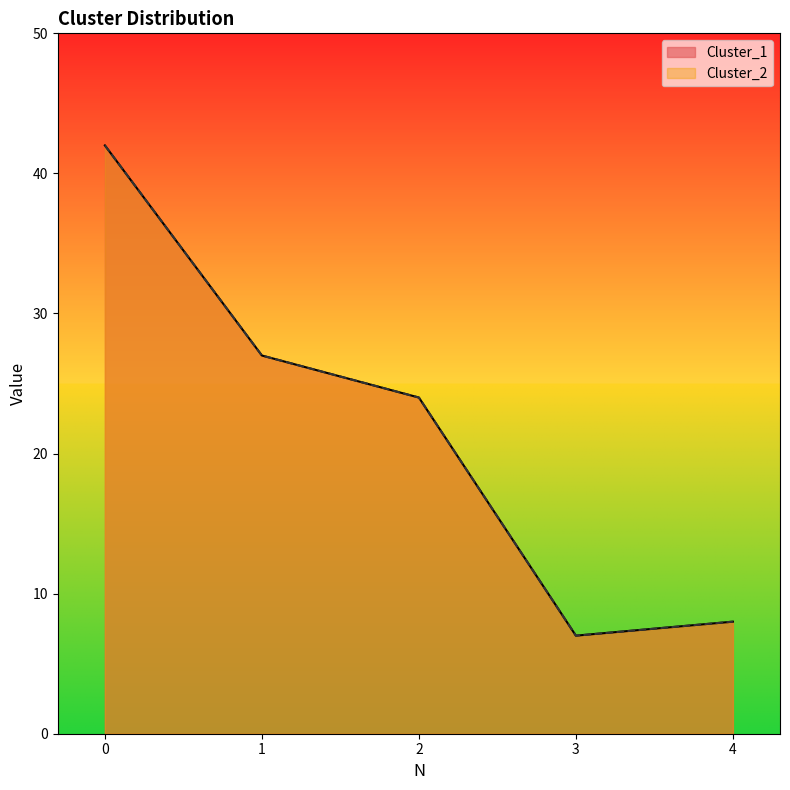

At which category does Cluster_2 reach its first local valley?

3